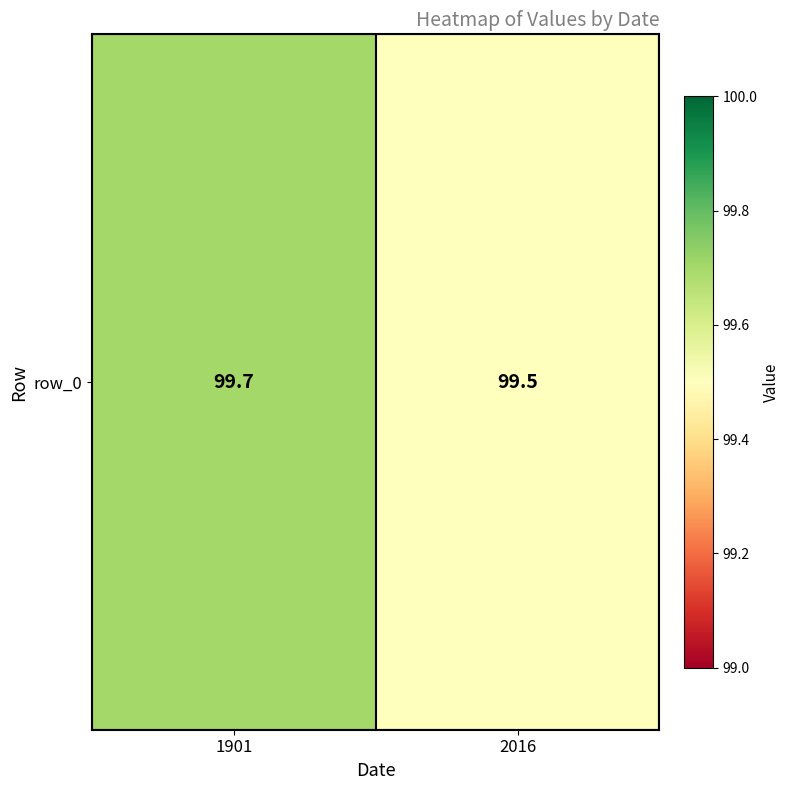

What is the ratio of the value at 2016 to the value at 1901?

1.0